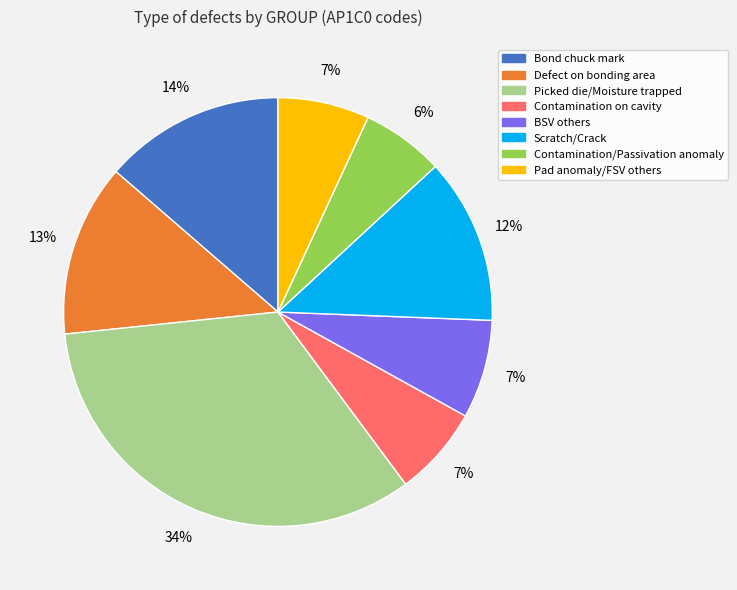

How many slices are in this pie chart?

8